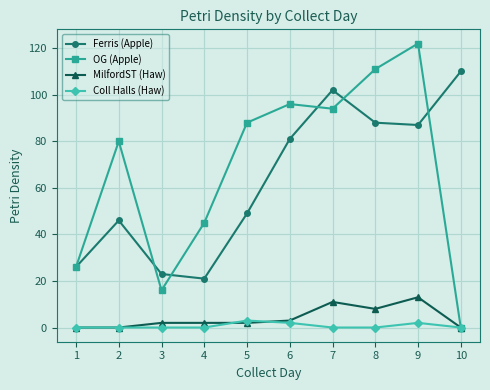

What is the value of the MilfordST (Haw) point at the 7th from the left?

11